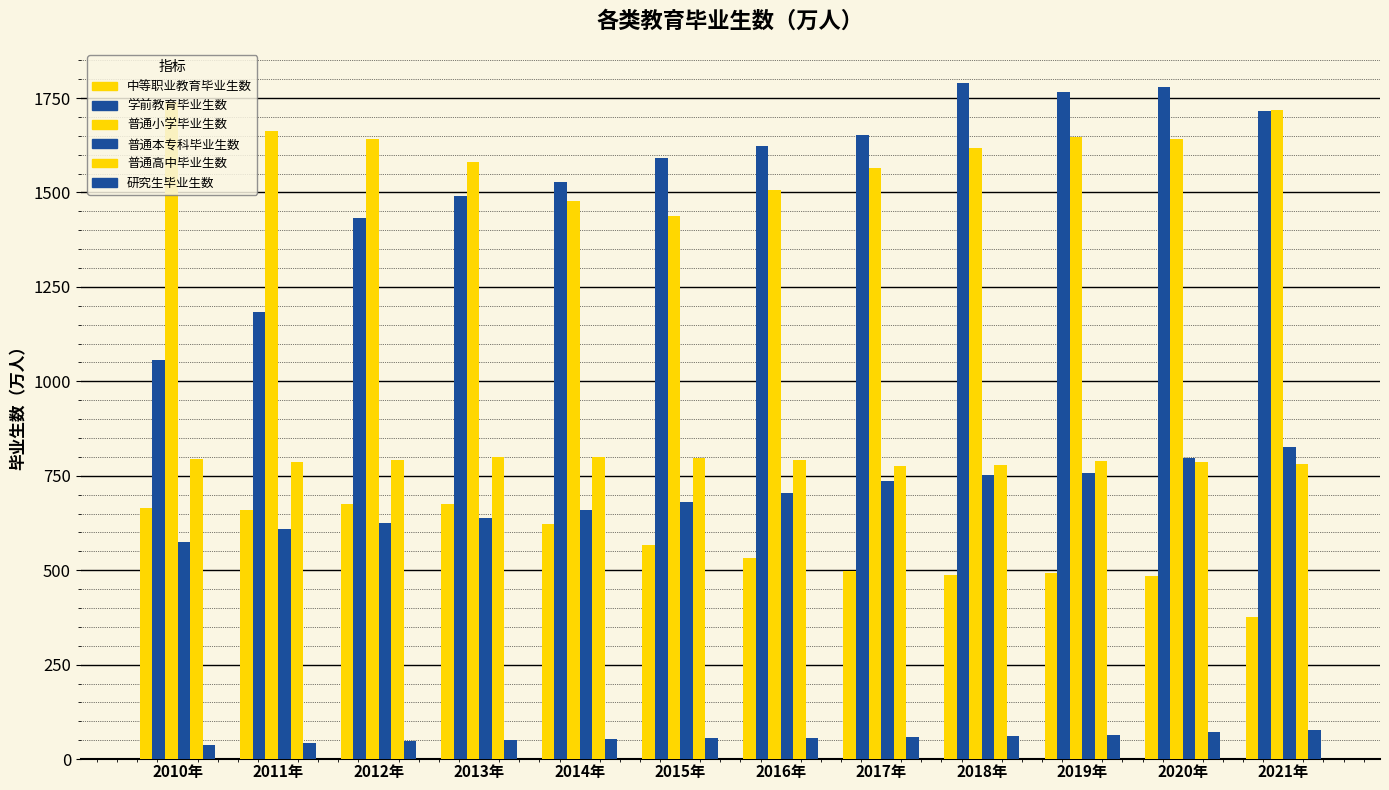

What is the label of the 11th bar from the left?

2020年